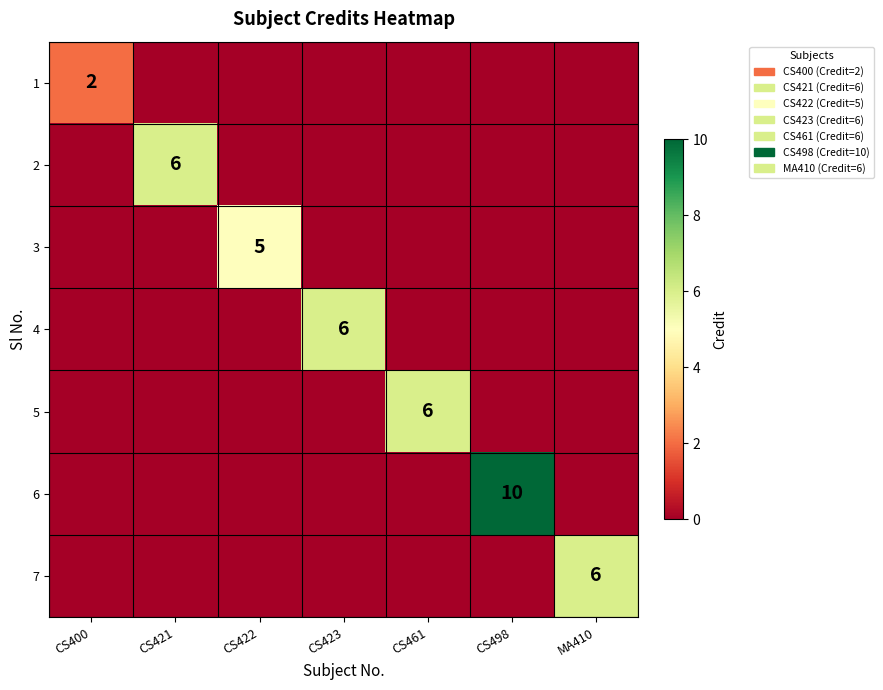

Is it true that 1 equals 3 at CS400?

False